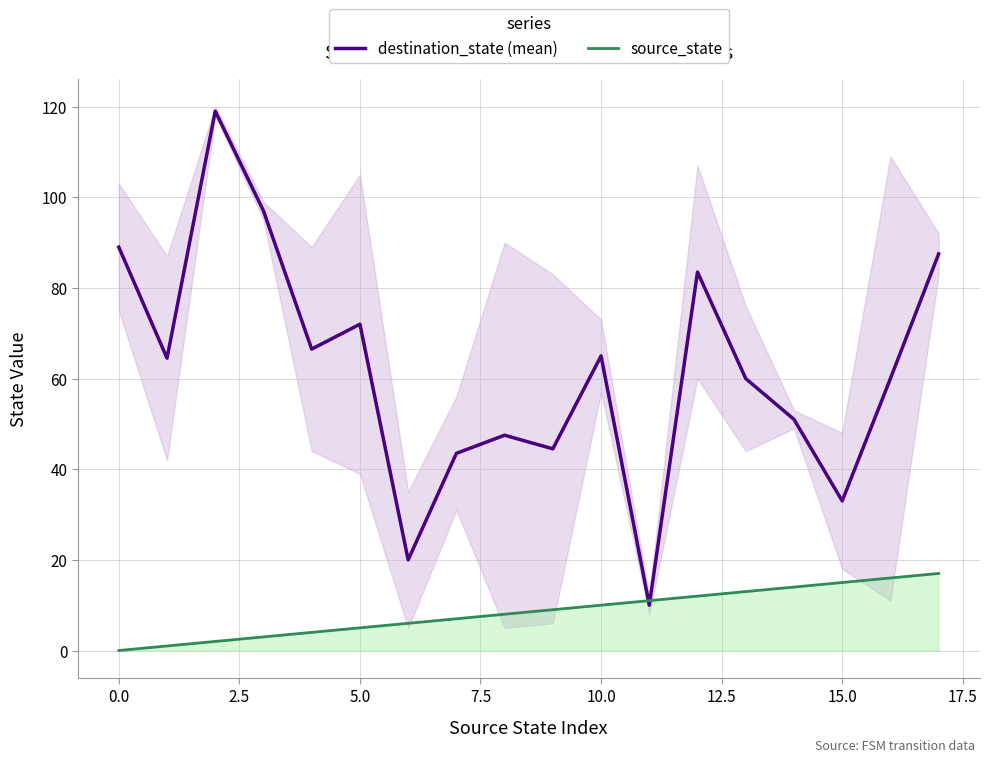

True or false: source_state has more than 2 interior local peaks.

False